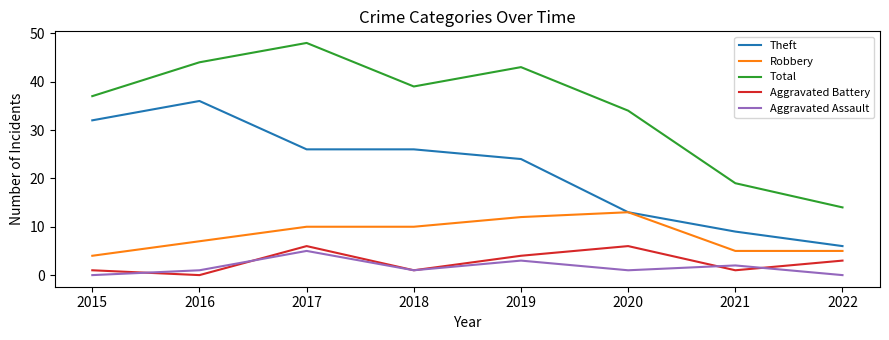

At which category is the sum across all series the highest?

2017